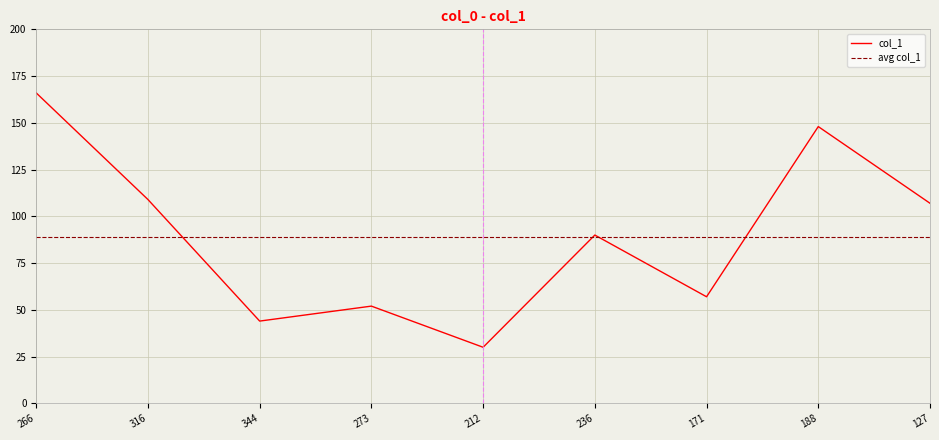

What is the label of the 6th point from the left?

236